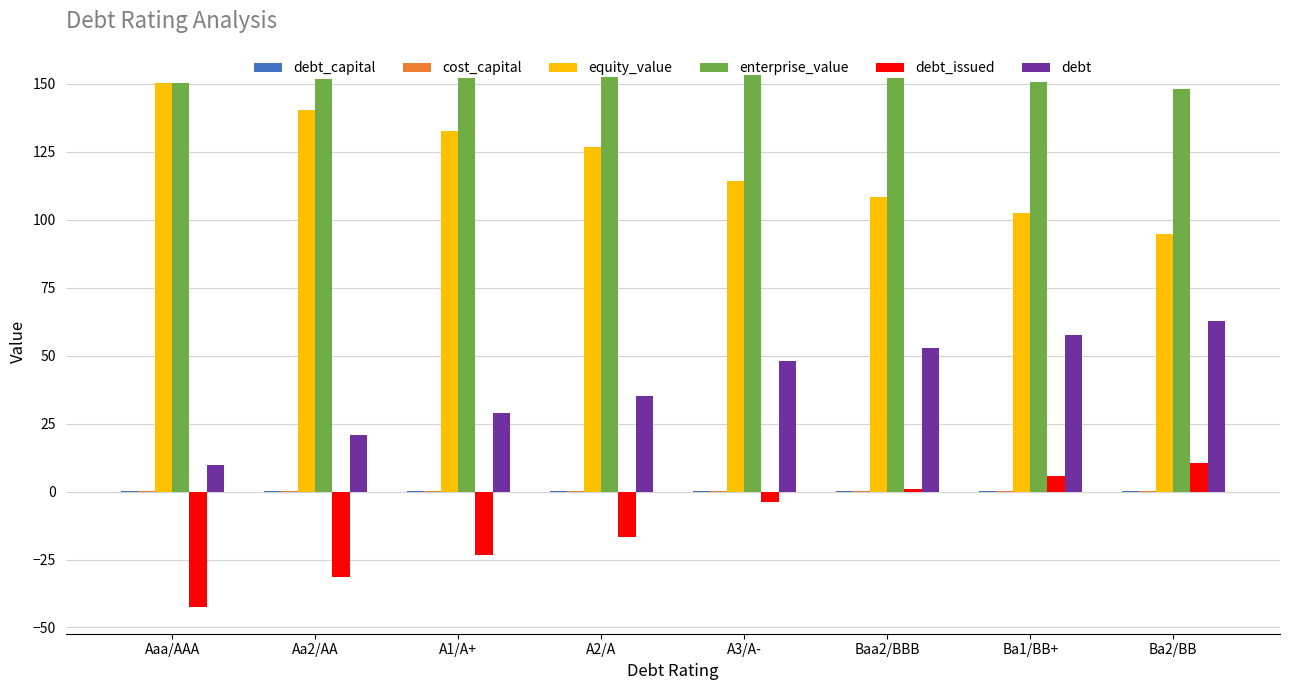

Which series has the largest total across all categories?

enterprise_value